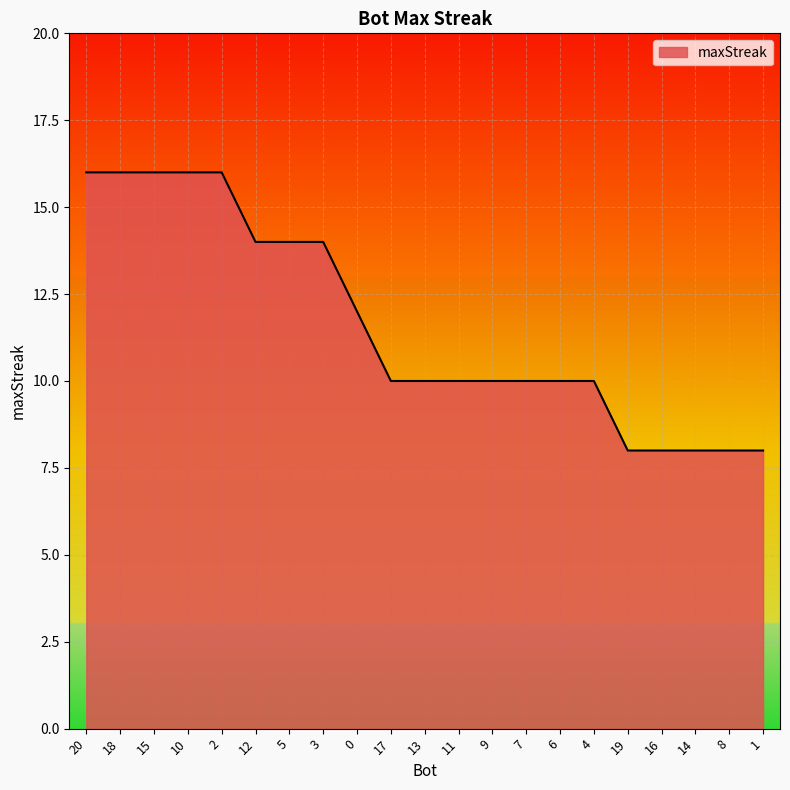

What position from the right is 0?

13